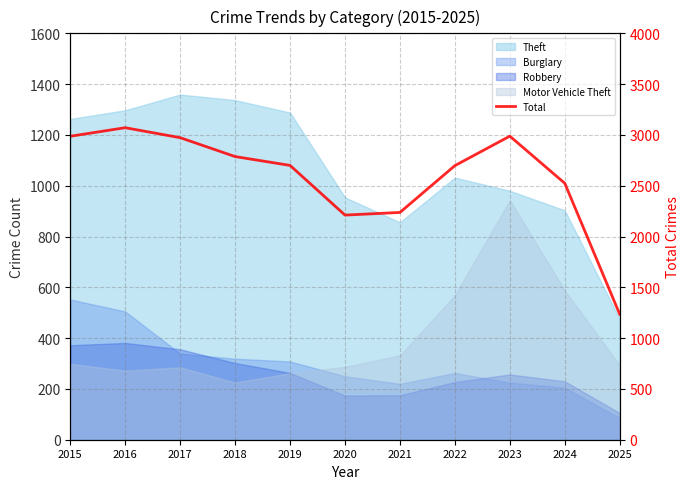

Reading right to left, what are all the values shown in this chart?

2025=1235	2024=2524	2023=2988	2022=2698	2021=2237	2020=2211	2019=2700	2018=2787	2017=2973	2016=3071	2015=2987